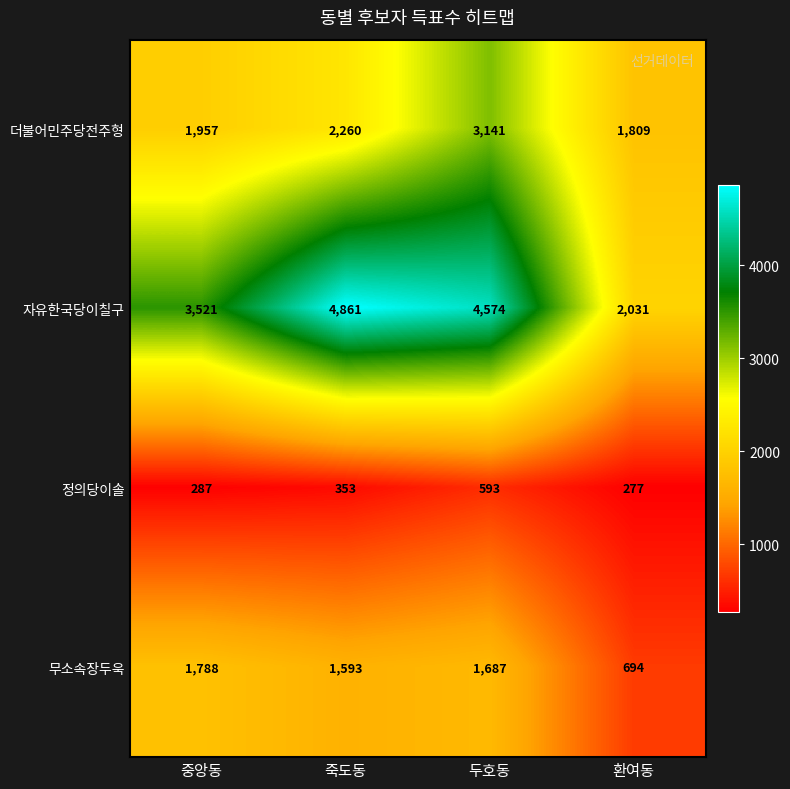

True or false: 자유한국당이칠구 has a value of 4574 at 두호동.

True